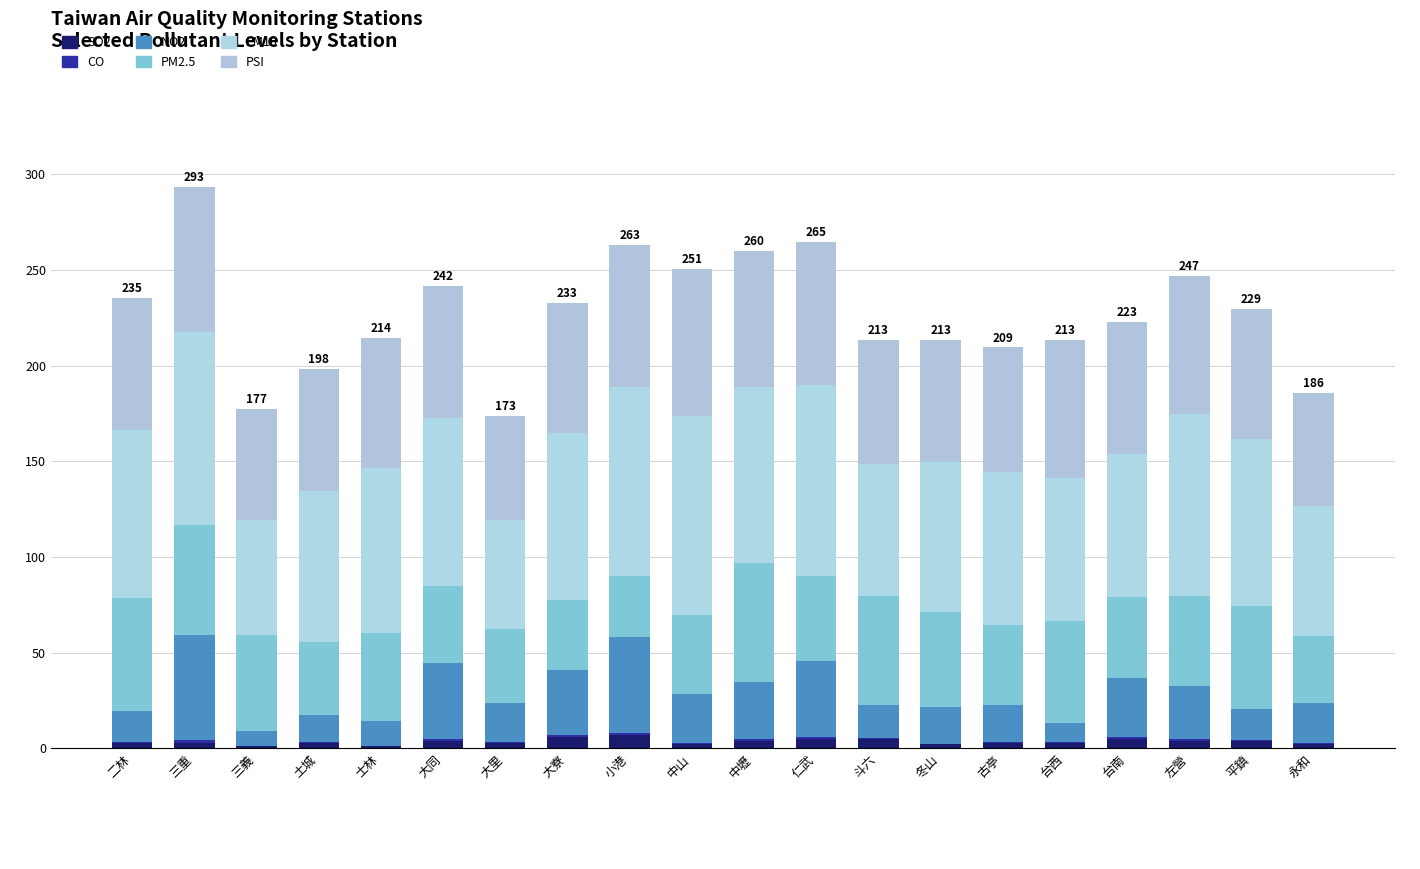

Are the bars horizontal?

No